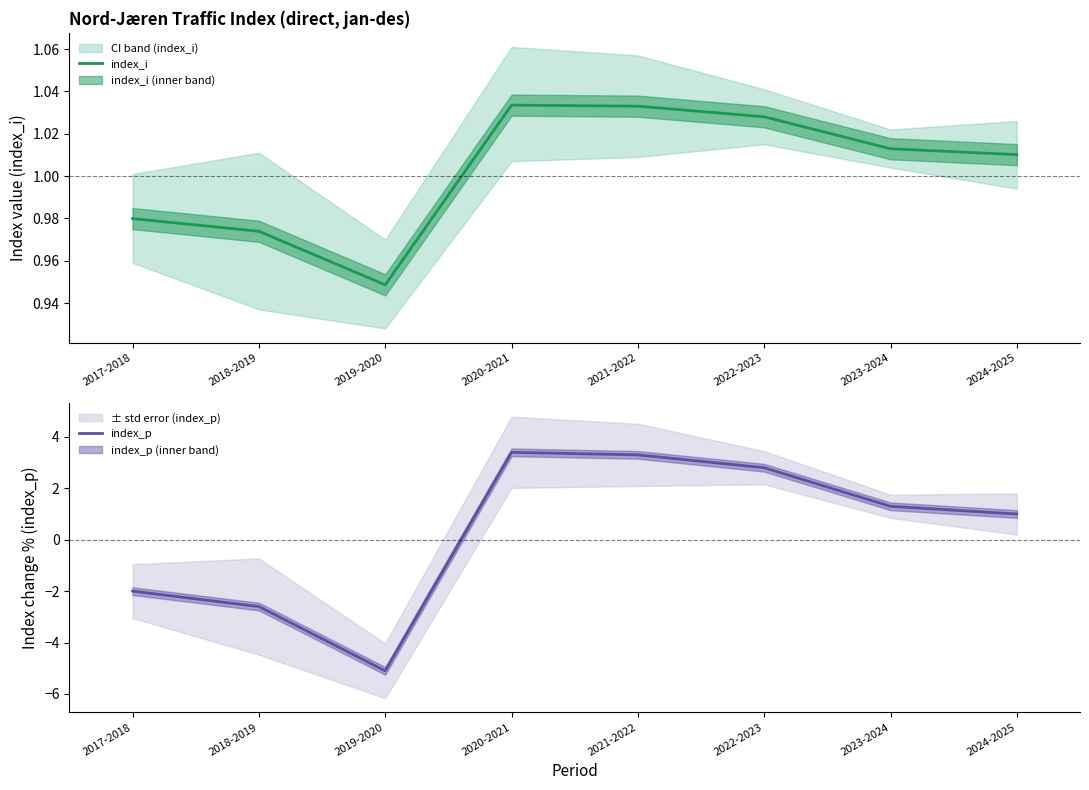

What are all the series names shown in the legend?

index_i, index_p